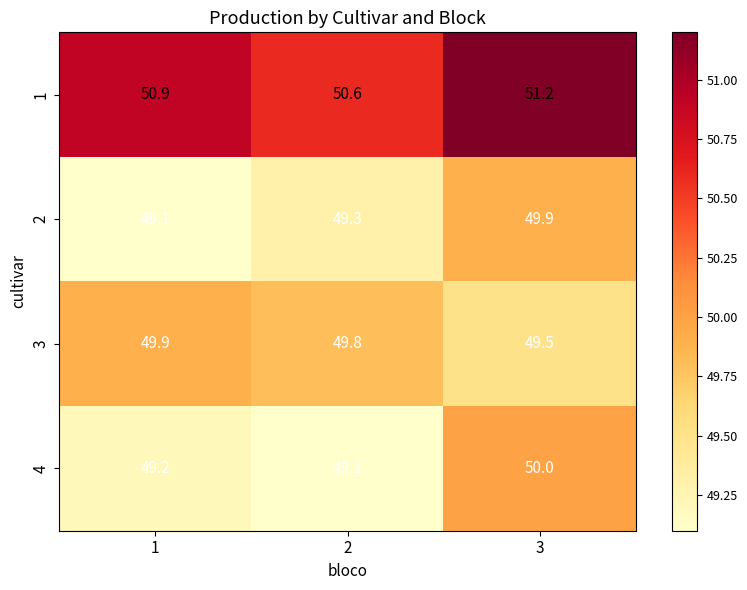

Which series has the widest spread of values?

4